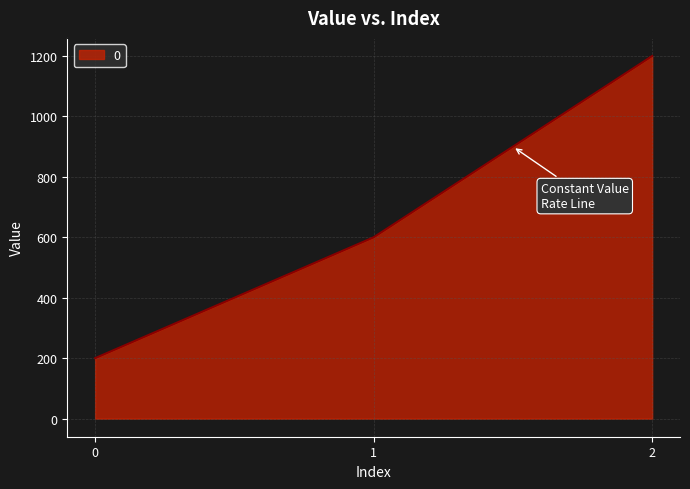

What is the greatest value displayed?

1200